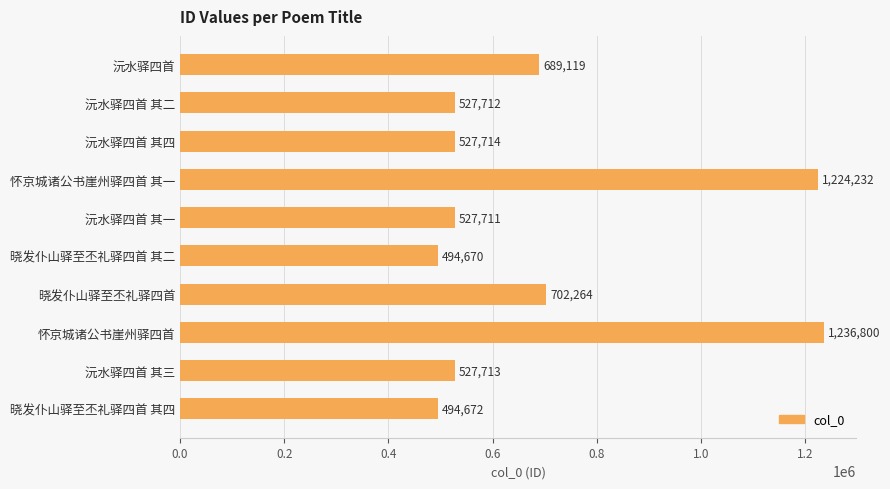

Rank the categories by value from lowest to highest.

晓发仆山驿至丕礼驿四首 其二, 晓发仆山驿至丕礼驿四首 其四, 沅水驿四首 其一, 沅水驿四首 其二, 沅水驿四首 其三, 沅水驿四首 其四, 沅水驿四首, 晓发仆山驿至丕礼驿四首, 怀京城诸公书崖州驿四首 其一, 怀京城诸公书崖州驿四首